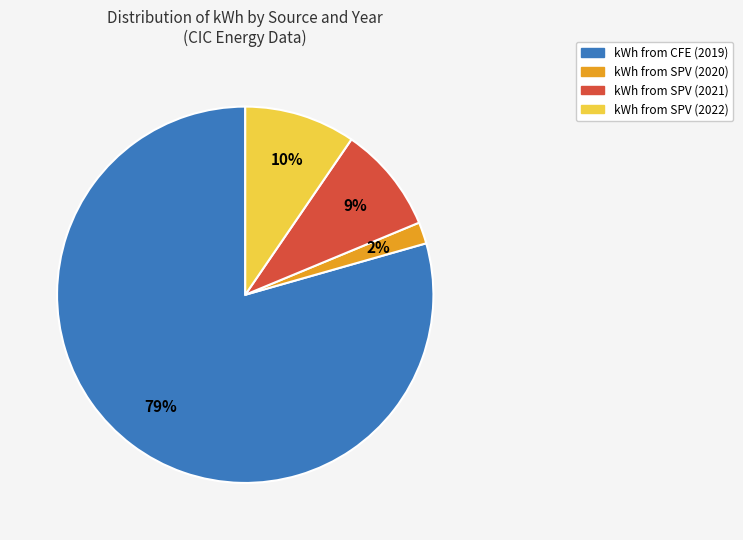

Approximately how many times larger is the value at kWh from SPV (2020) compared to kWh from SPV (2022)?

0.2